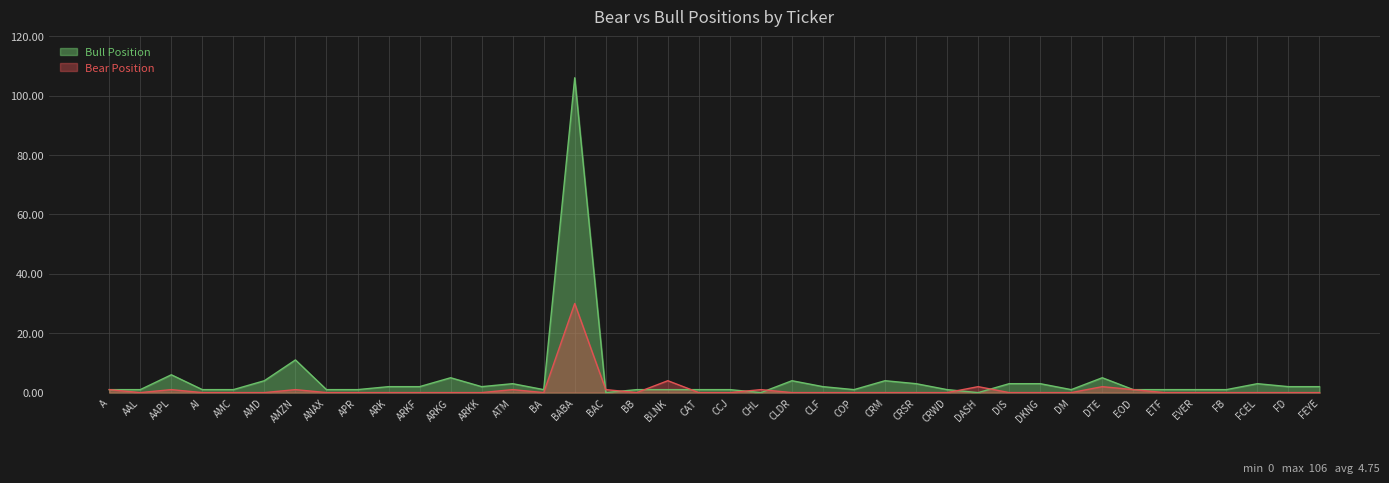

Between AAPL and DKNG, which is larger?

AAPL